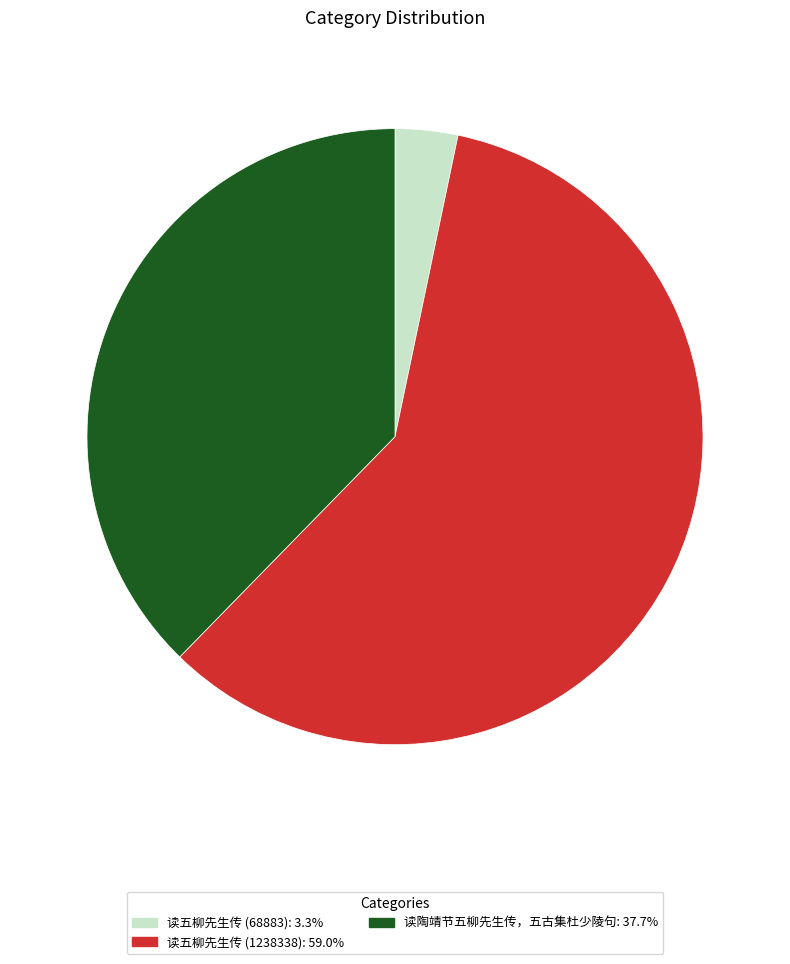

Does 读五柳先生传 (68883): 3.3% account for over 50% of the chart?

No